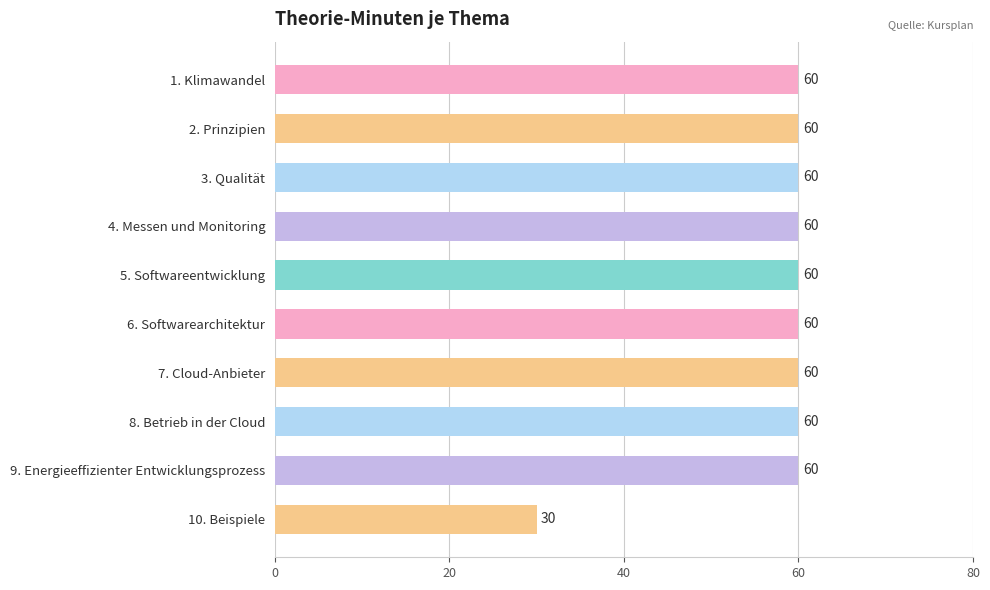

What is the sum of all values?

570